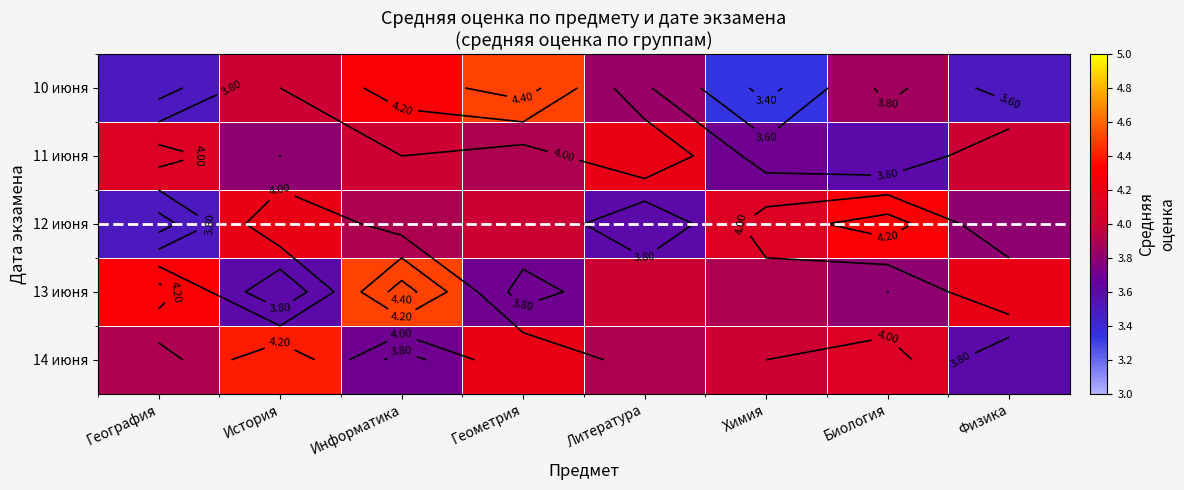

At which category does the chart reach its peak across all series?

Геометрия